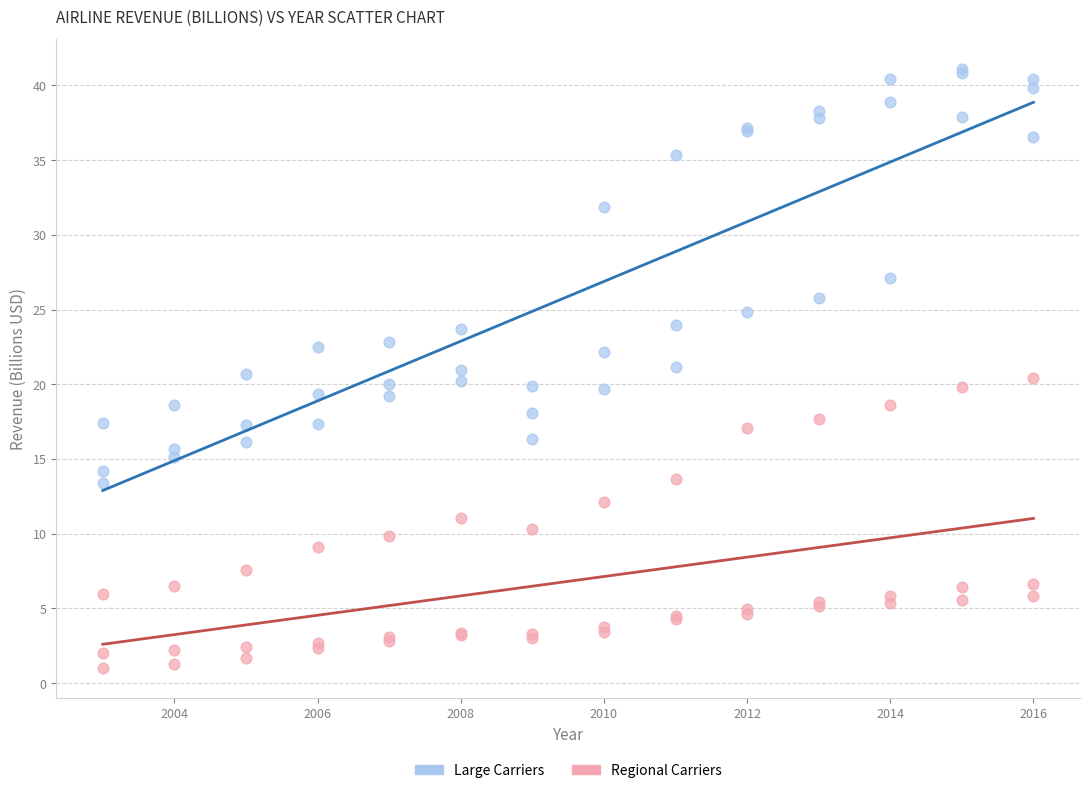

Which series contains the highest Y value?

Large Carriers